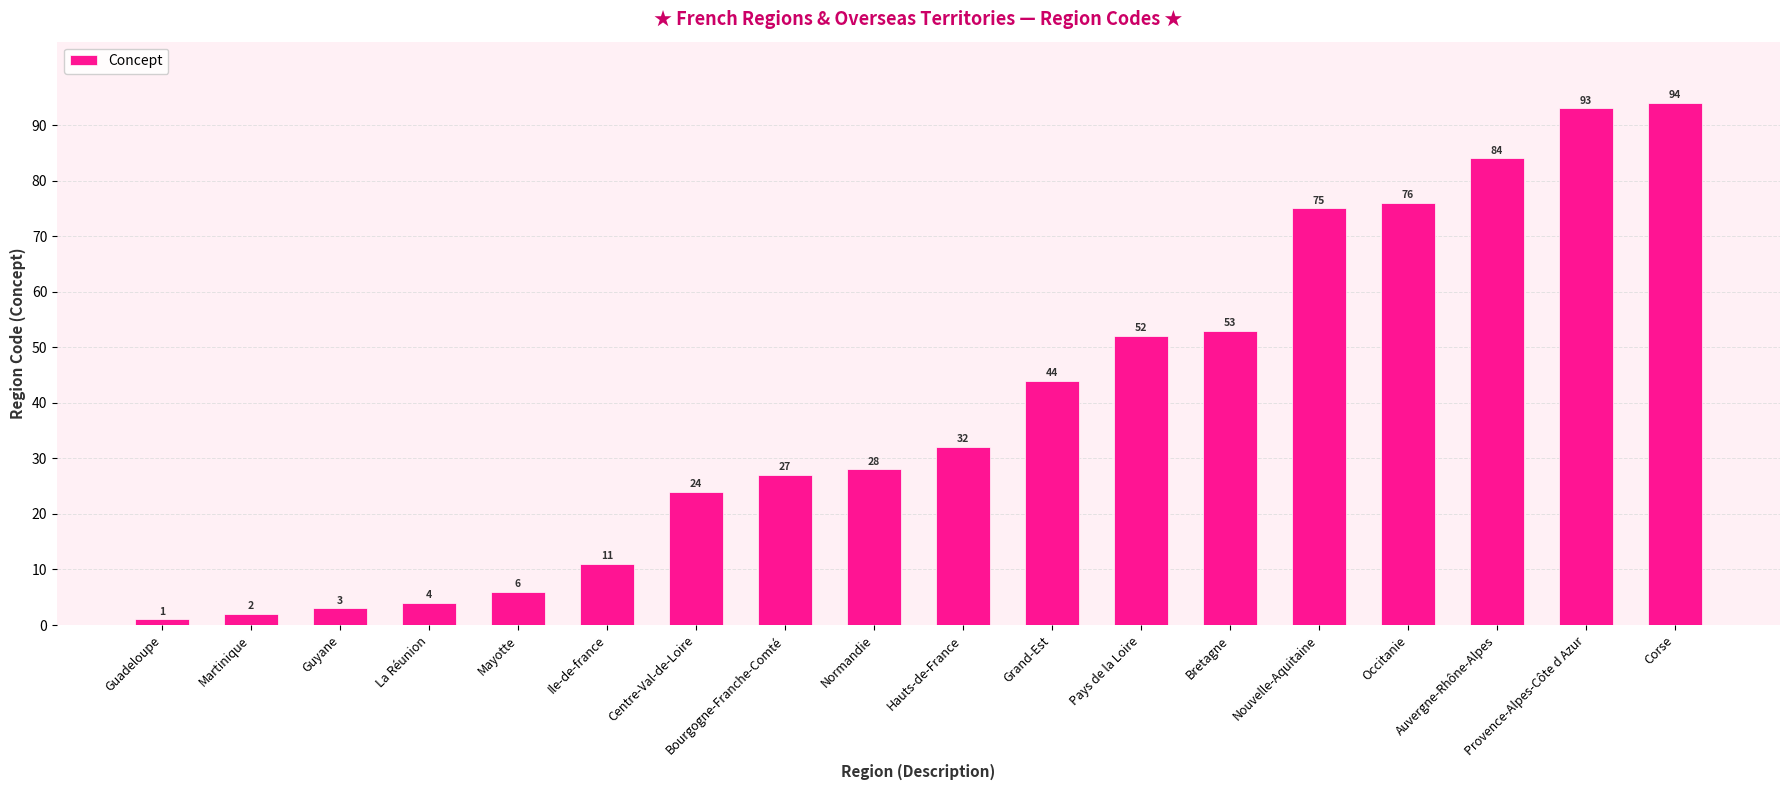

Reading left to right, list all the values displayed in this chart.

1	2	3	4	6	11	24	27	28	32	44	52	53	75	76	84	93	94